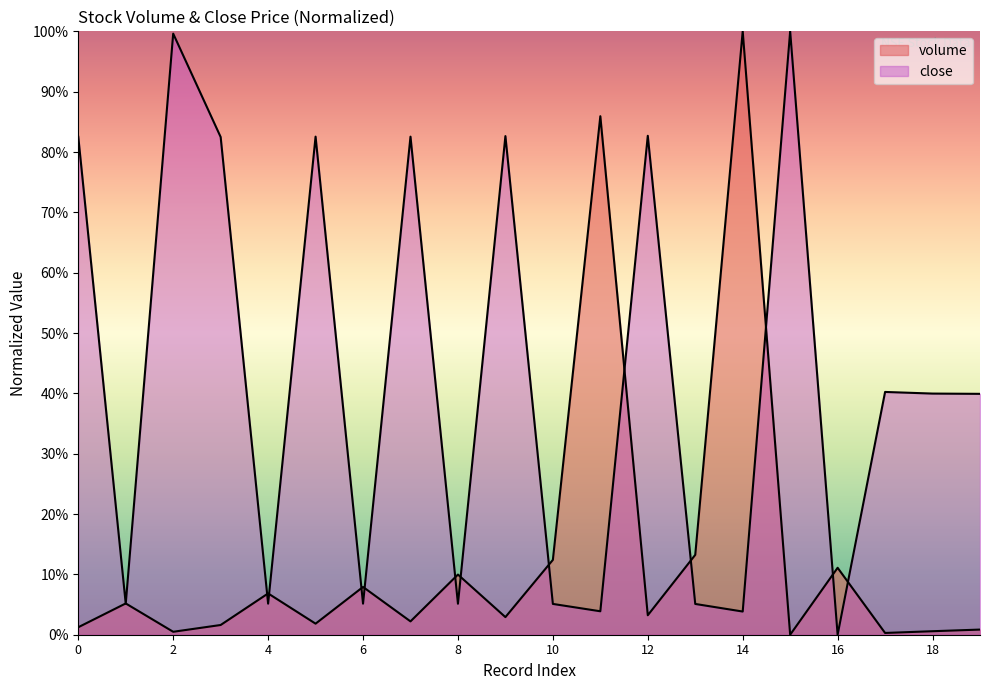

How many interior local valleys does the volume series have?

7